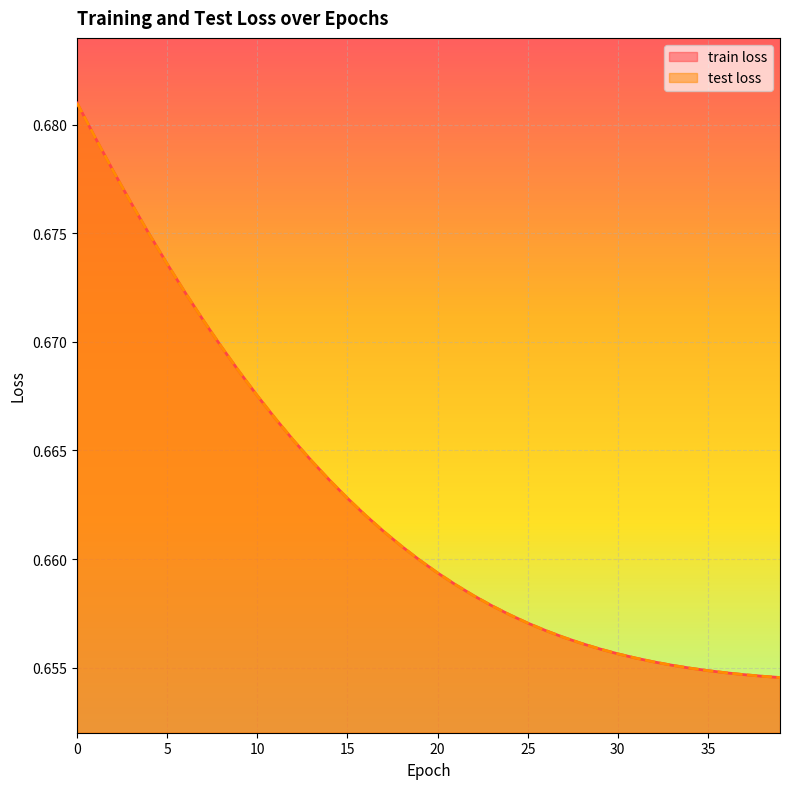

List the series in order of their peak value, lowest first.

train loss, test loss